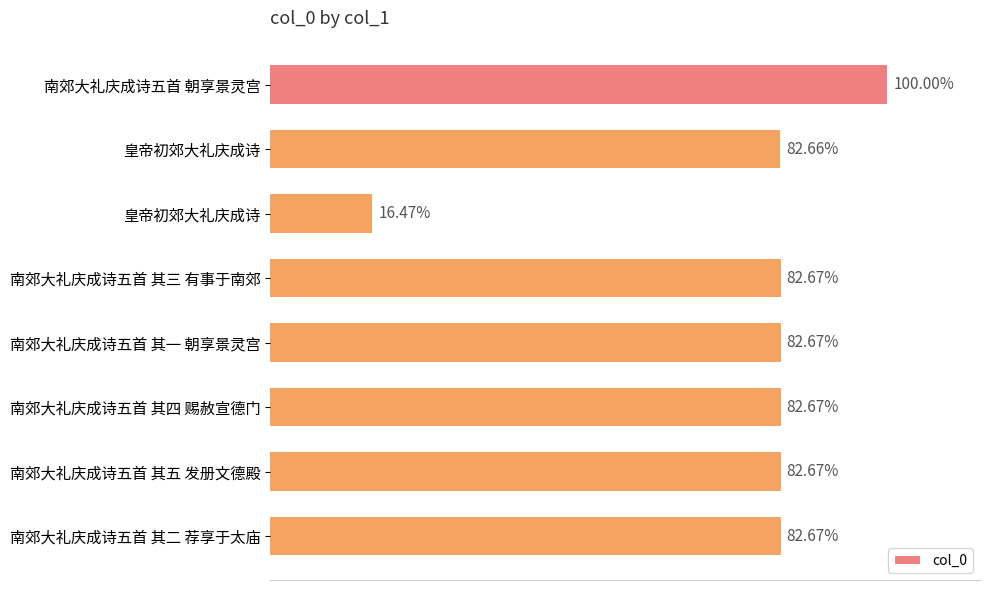

Does the chart contain any negative values?

No